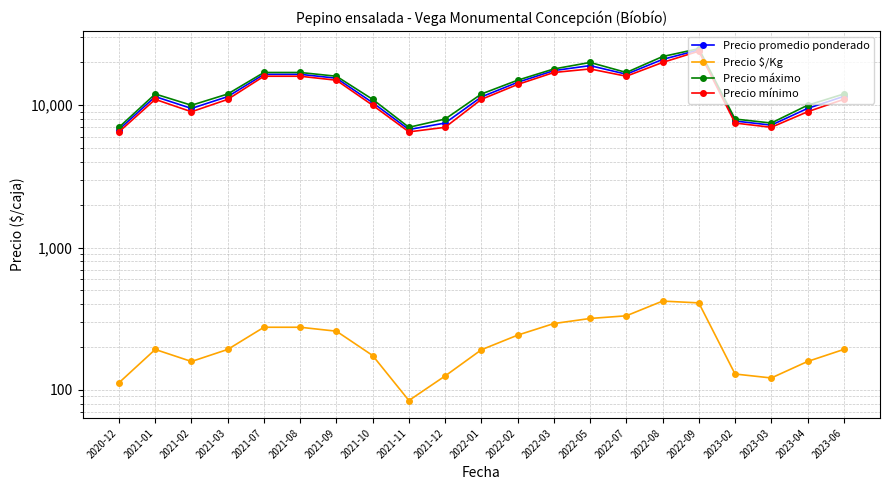

Which label corresponds to the largest value in the chart?

2022-09